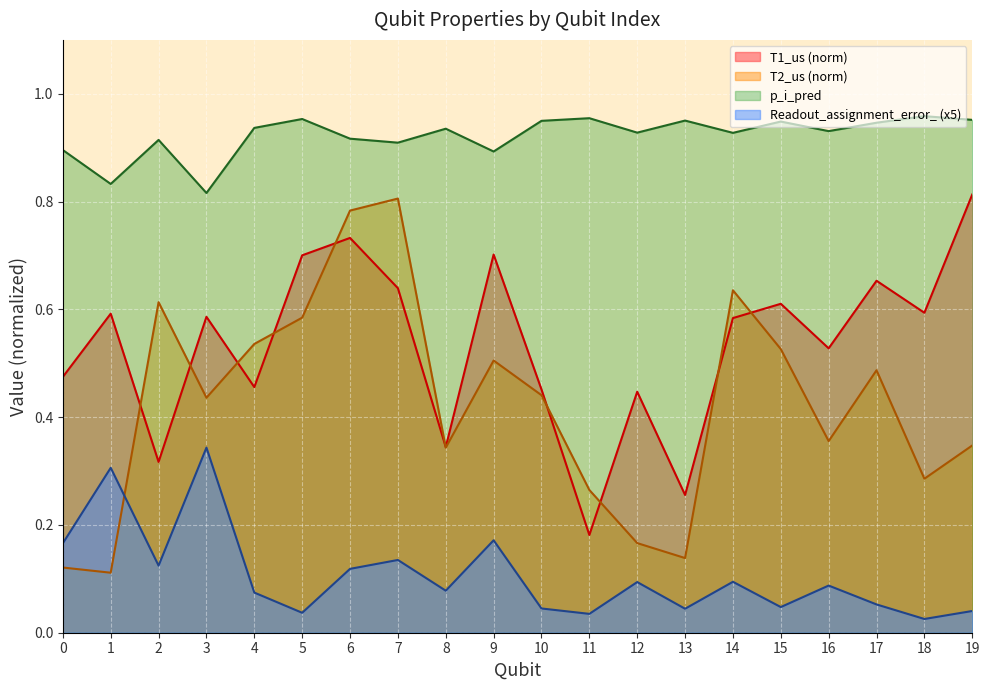

At which label is T2_us closest to 0?

1